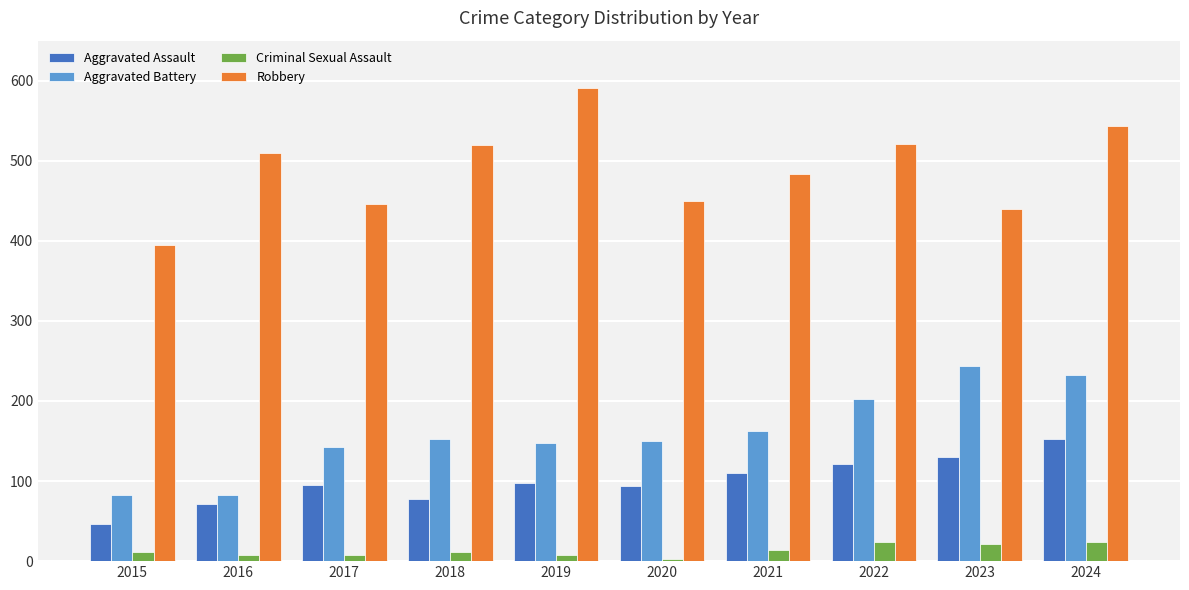

Which label corresponds to the largest value in the chart?

2019